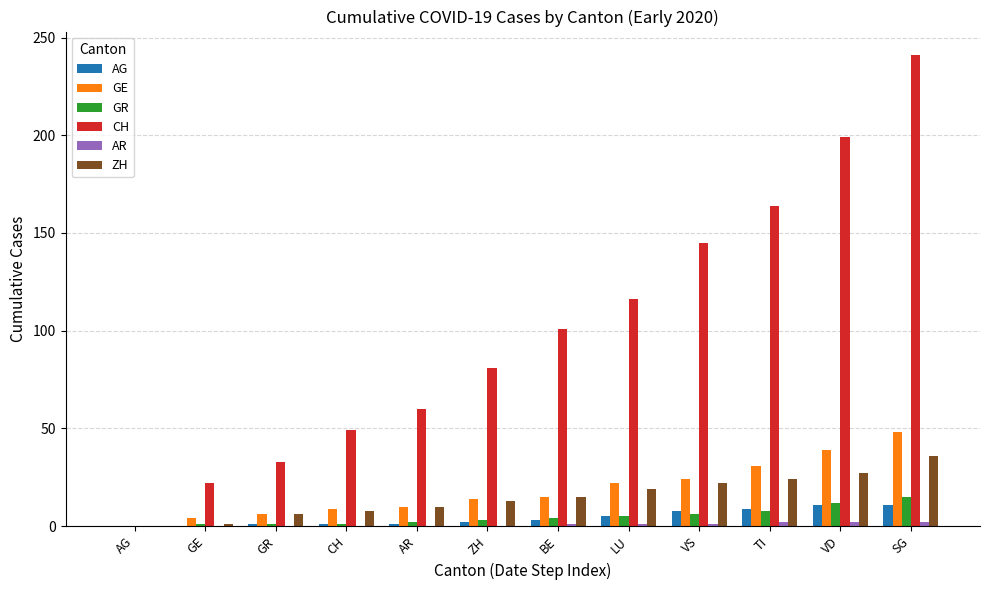

How many distinct data groups are displayed?

6